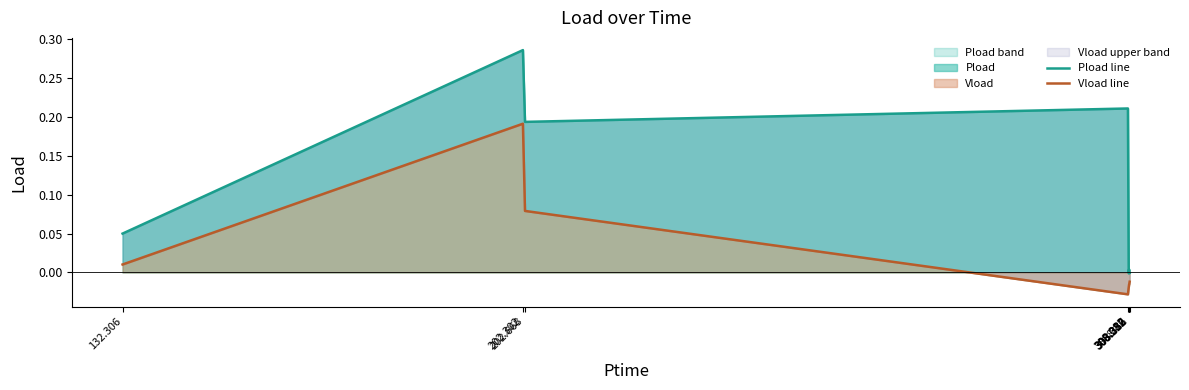

The Vload line series shows -0.0 at 308.352. True or false?

True